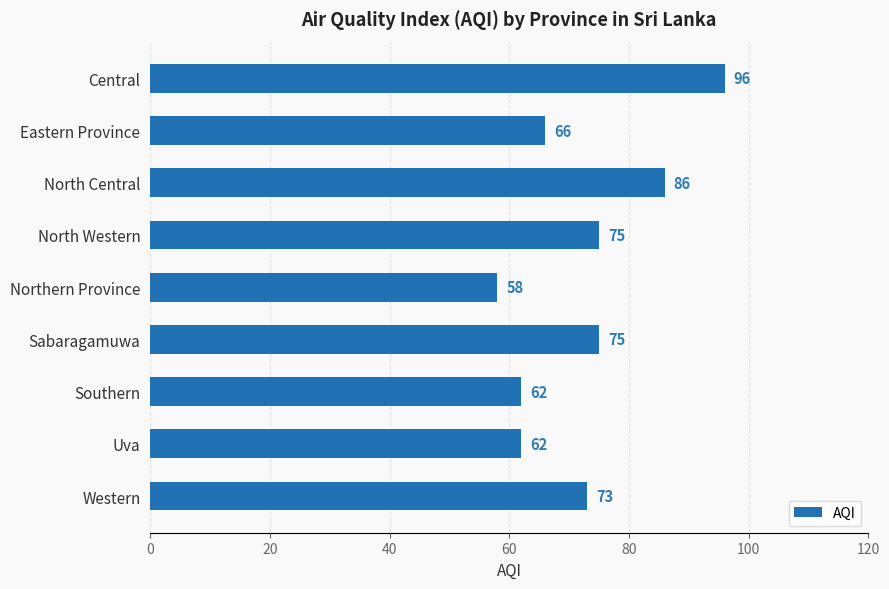

How many bars are there in total?

9